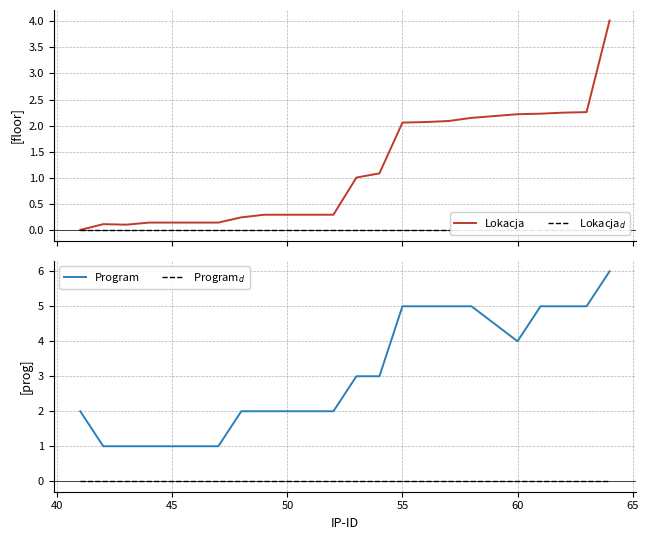

What is the value of the Lokacja point at the 5th from the left?

0.1